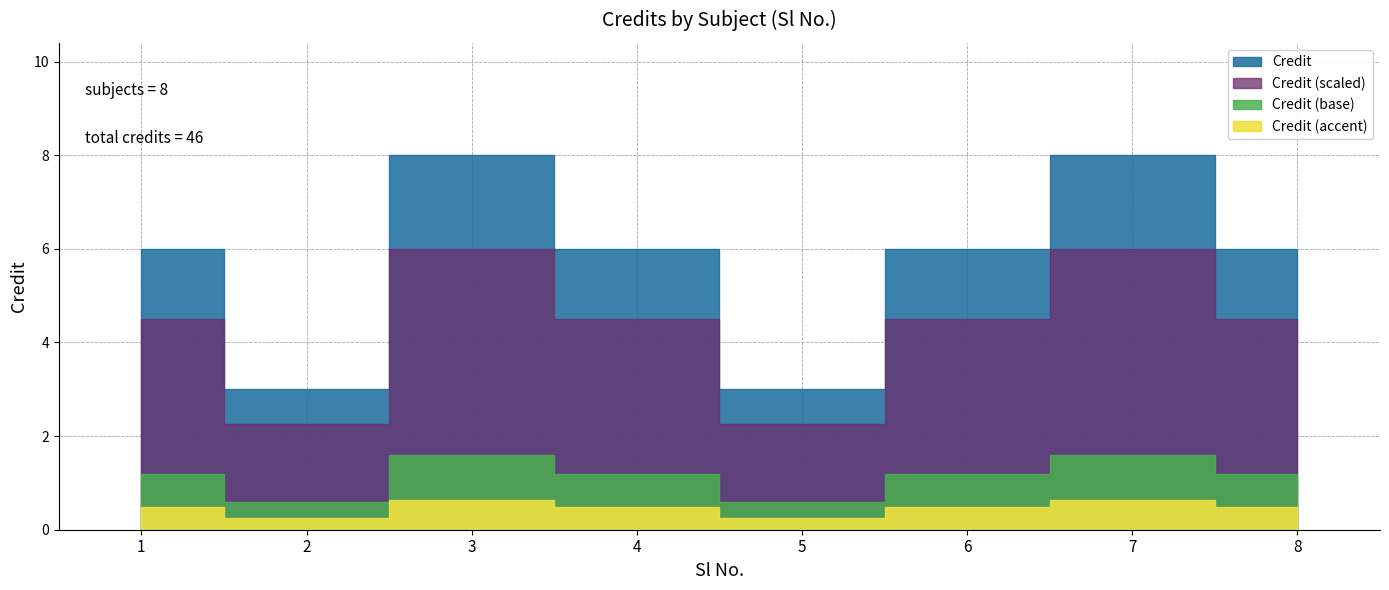

What is the minimum value shown in the chart?

3